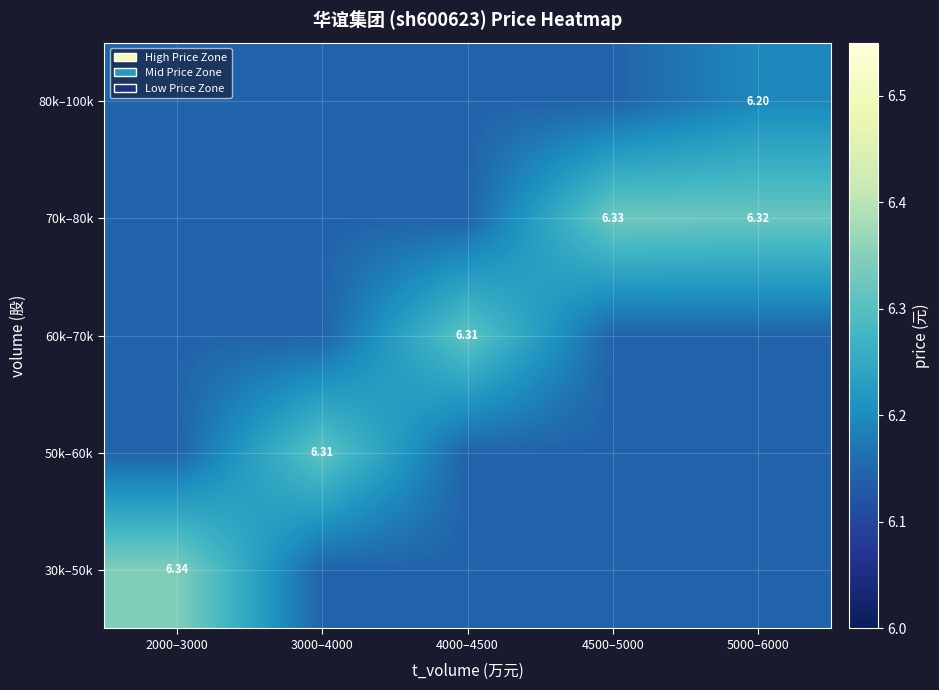

What is the difference between the maximum and minimum values in the 30k–50k series?

0.2